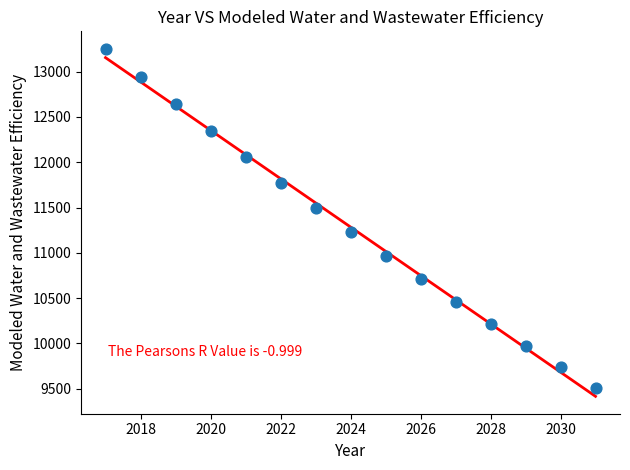

What is the range of X values (max minus min)?

14.0